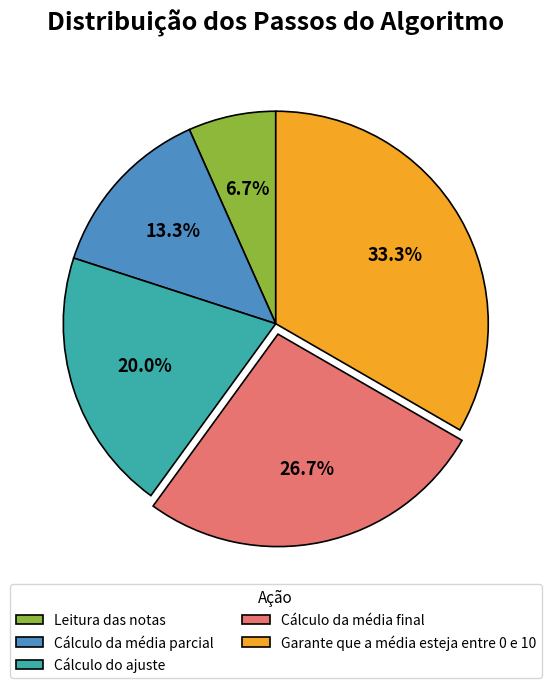

Between Cálculo da média final and Cálculo do ajuste, which is larger?

Cálculo da média final